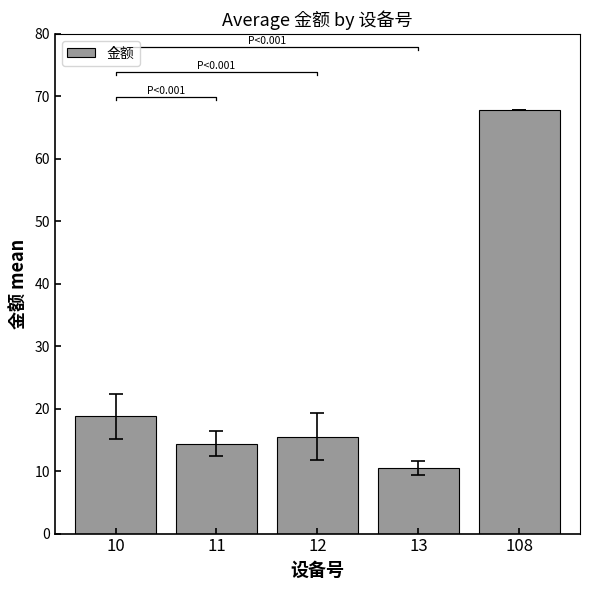

At which category does the chart reach its peak across all series?

108